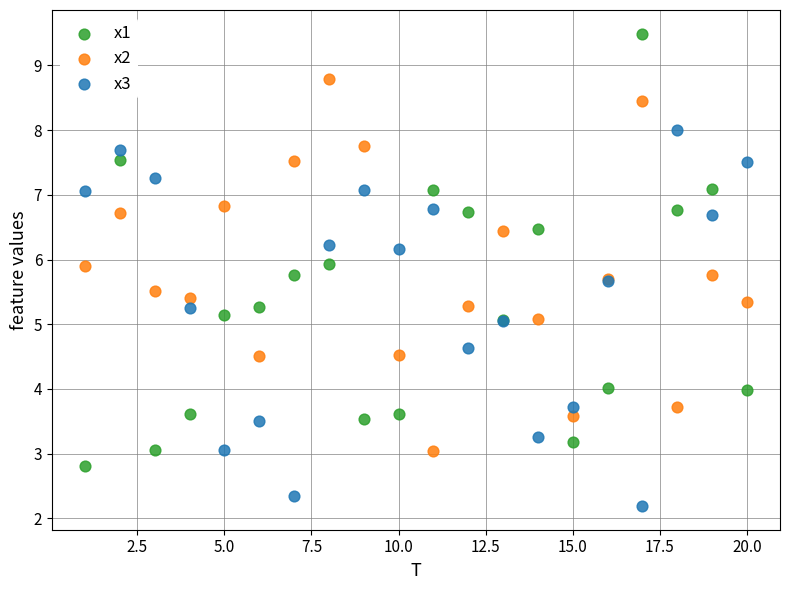

Which series reaches the minimum Y coordinate?

x3